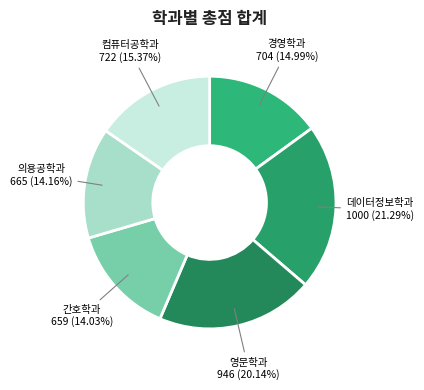

What percentage do 데이터정보학과 and 영문학과 together represent?

41.4%